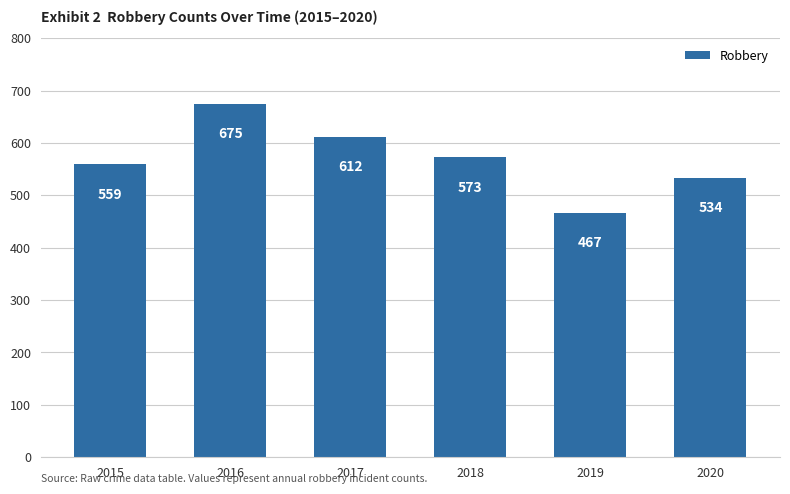

Approximately how many times larger is the value at 2018 compared to 2020?

1.1